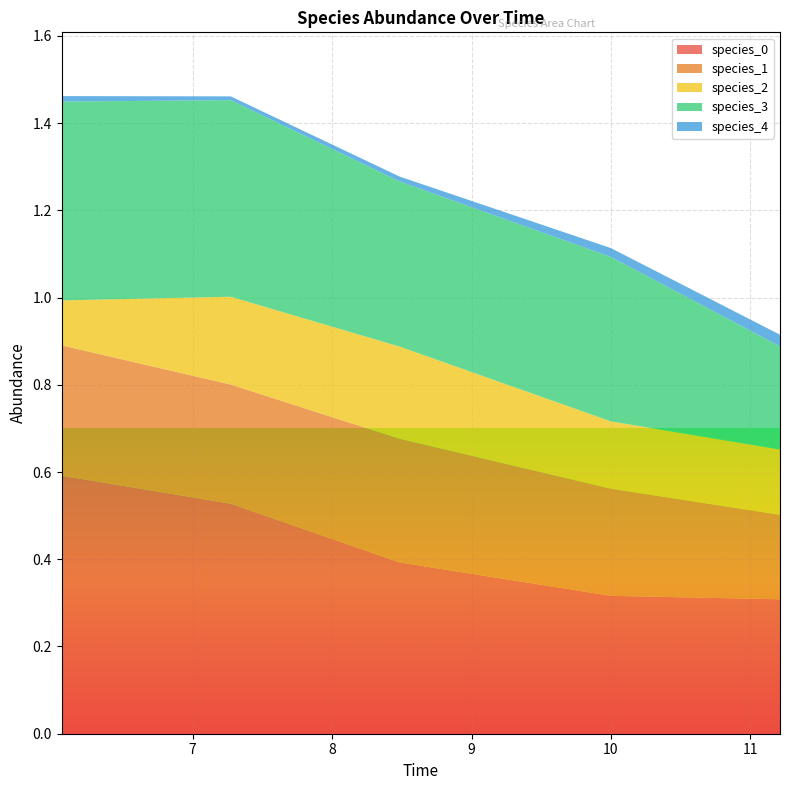

Reading left to right, list all the values displayed in this chart.

species_0: 6.0606060606060606=0.6	7.272727272727273=0.5	8.484848484848484=0.4	10.0=0.3	11.212121212121213=0.3
species_1: 6.0606060606060606=0.3	7.272727272727273=0.3	8.484848484848484=0.3	10.0=0.2	11.212121212121213=0.2
species_2: 6.0606060606060606=0.1	7.272727272727273=0.2	8.484848484848484=0.2	10.0=0.2	11.212121212121213=0.1
species_3: 6.0606060606060606=0.5	7.272727272727273=0.5	8.484848484848484=0.4	10.0=0.4	11.212121212121213=0.2
species_4: 6.0606060606060606=0.0	7.272727272727273=0.0	8.484848484848484=0.0	10.0=0.0	11.212121212121213=0.0